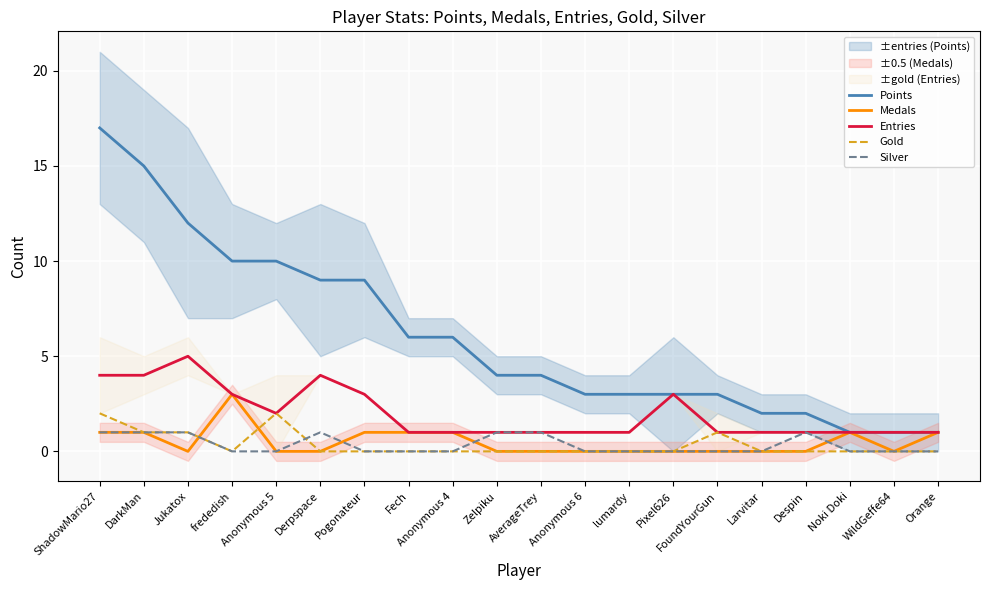

True or false: Gold has a value of 0 at Anonymous 6.

True